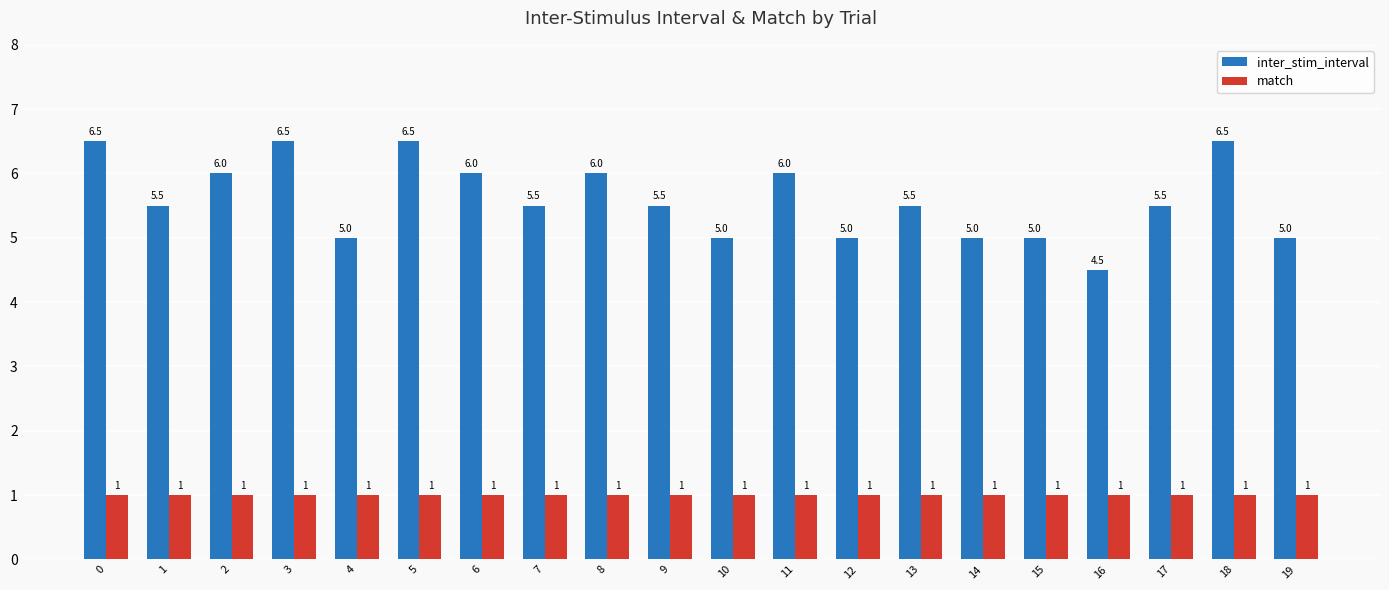

List the series in order of their overall mean, highest first.

inter_stim_interval, match